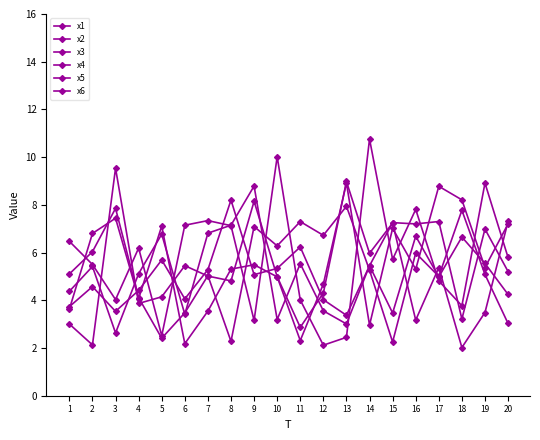

Is the value of x5 at 5 greater than the value of x6 at 20?

Yes